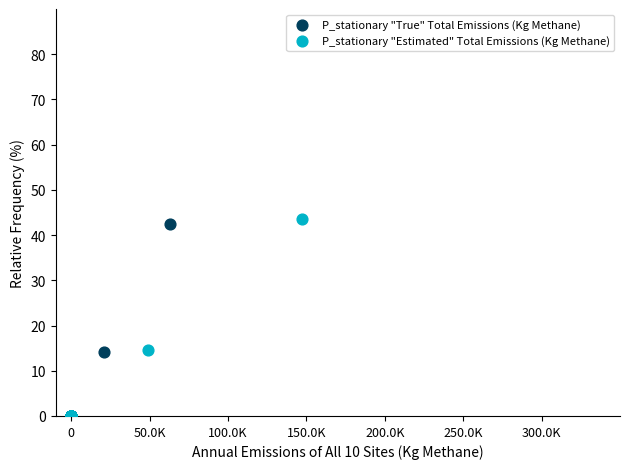

Which series has the widest spread of Y values?

P_stationary "Estimated" Total Emissions (Kg Methane)